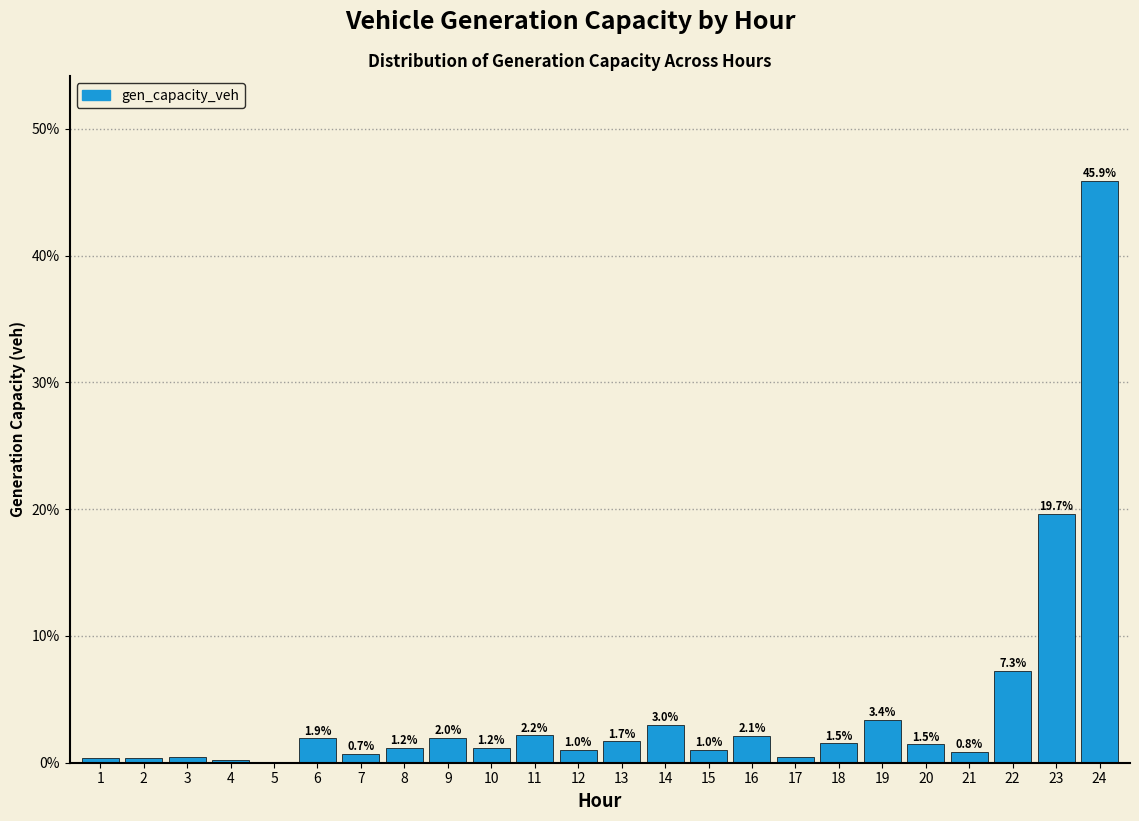

At which category does the chart reach its peak across all series?

24